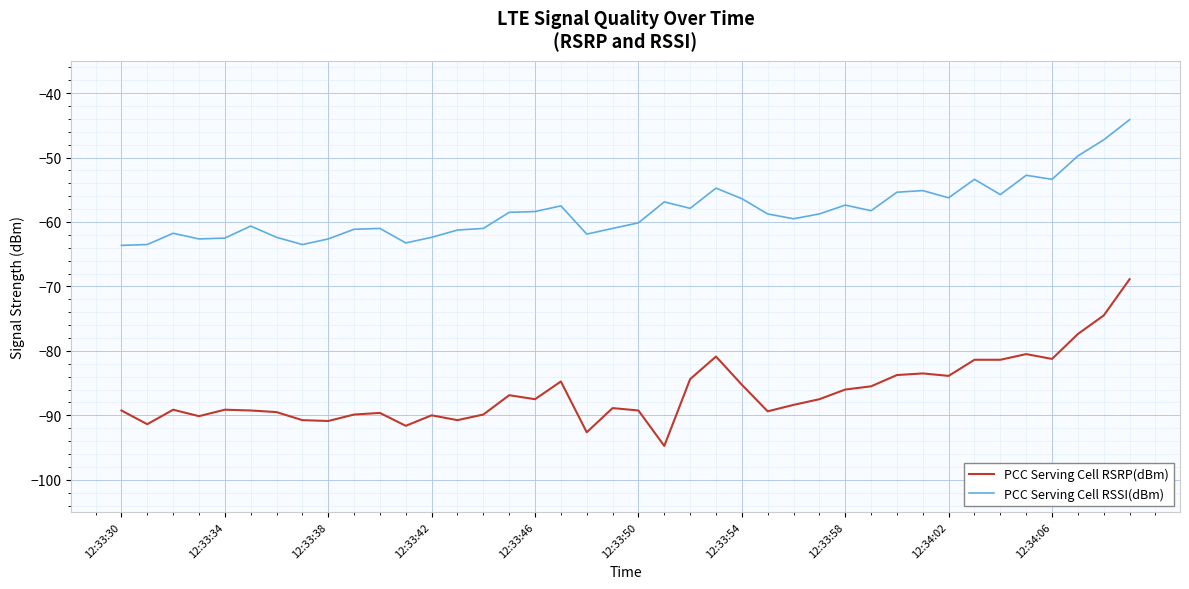

Which series has the widest spread of values?

PCC Serving Cell RSRP(dBm)